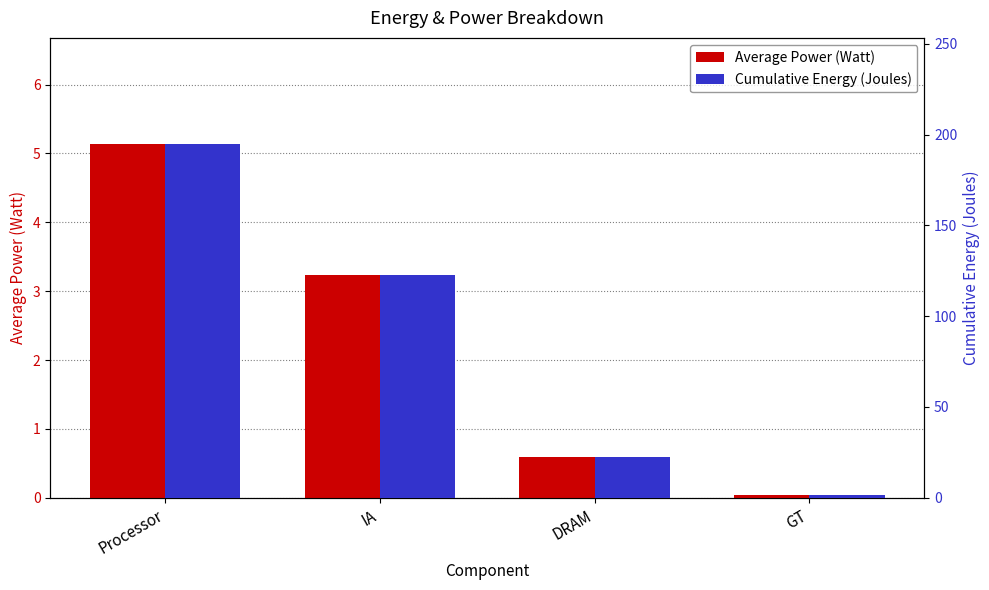

What are all the series names shown in the legend?

Average Power (Watt), Cumulative Energy (Joules)